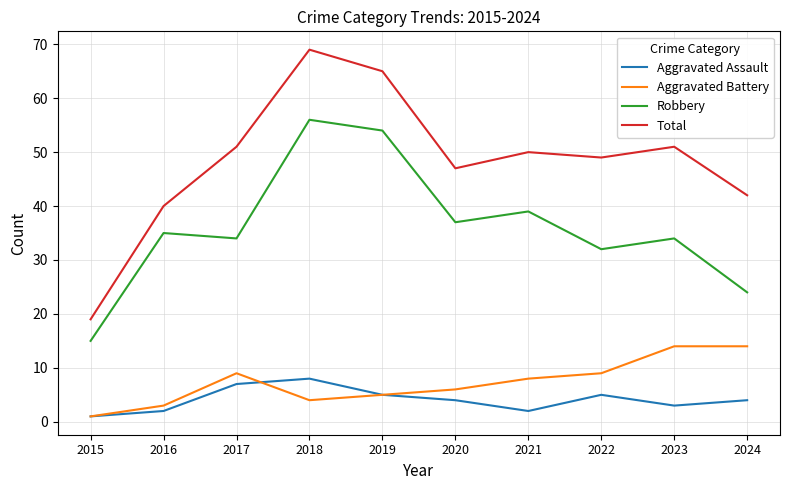

What is the difference between the Aggravated Battery values at 2018 and 2017?

5